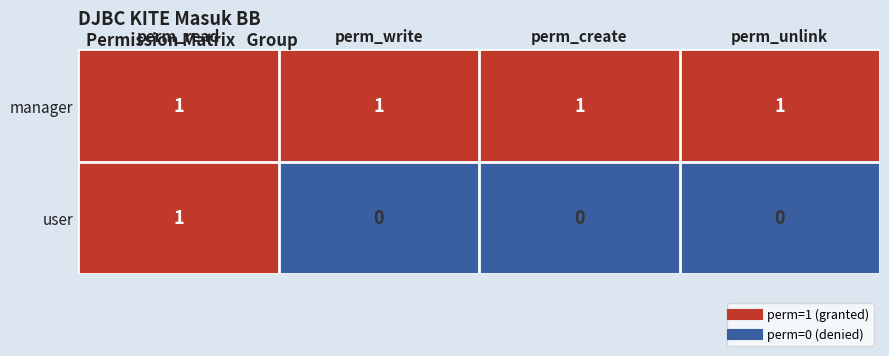

Reading left to right, transcribe all the data shown in this chart.

manager: perm_read=1	perm_write=1	perm_create=1	perm_unlink=1
user: perm_read=1	perm_write=0	perm_create=0	perm_unlink=0